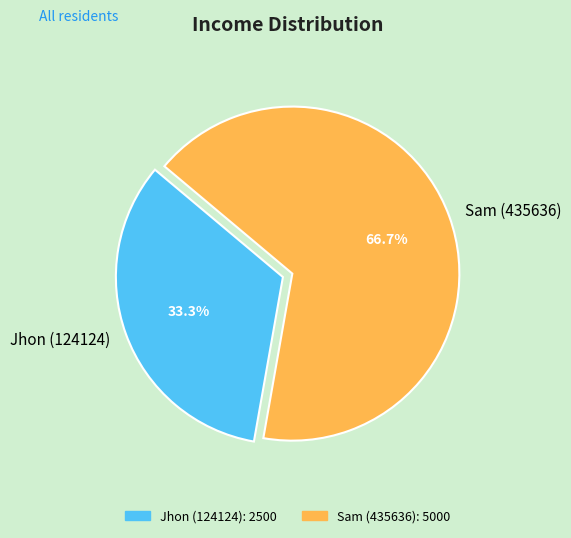

Does any single category account for the majority?

Yes